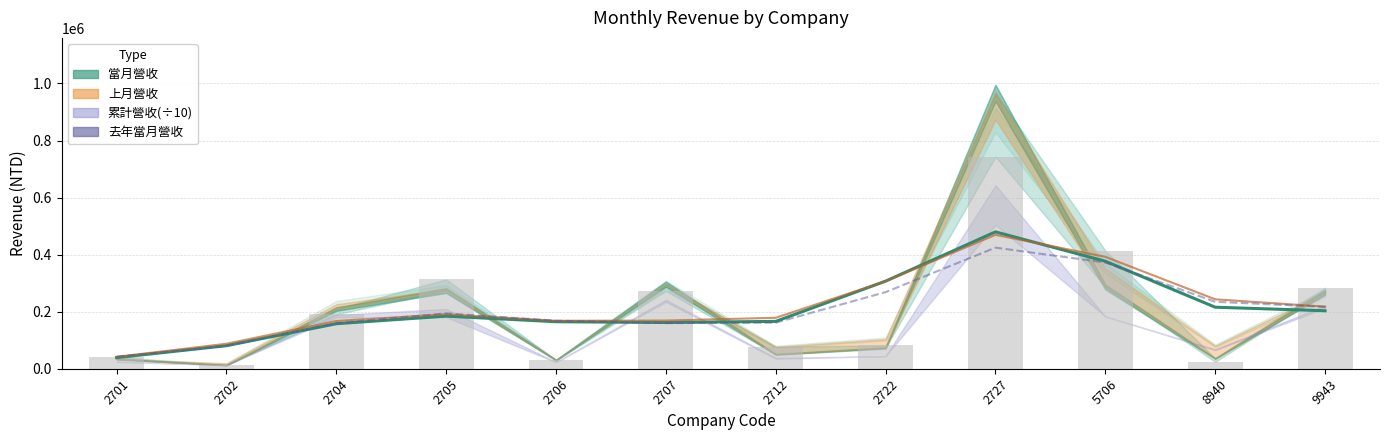

What is the difference between the values at 8940 and 2712?

73116.9